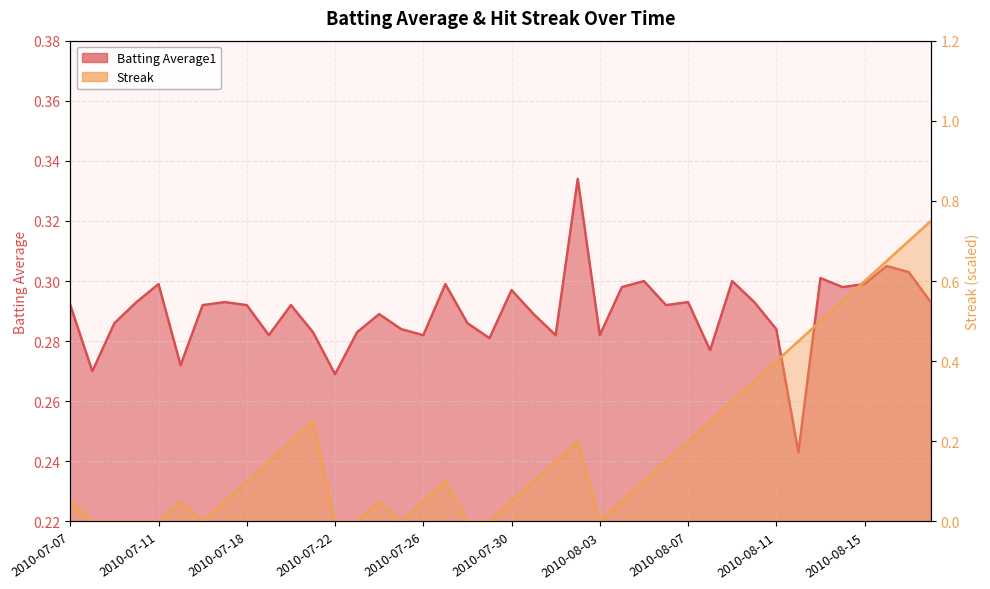

List the labels in order of Batting Average1 value, largest first.

2010-08-02, 2010-08-16, 2010-08-17, 2010-08-13, 2010-08-05, 2010-08-09, 2010-07-11, 2010-07-27, 2010-08-15, 2010-08-04, 2010-08-14, 2010-07-30, 2010-07-10, 2010-07-17, 2010-08-07, 2010-08-10, 2010-08-18, 2010-07-07, 2010-07-16, 2010-07-18, 2010-07-20, 2010-08-06, 2010-07-24, 2010-07-31, 2010-07-09, 2010-07-28, 2010-07-25, 2010-08-11, 2010-07-21, 2010-07-23, 2010-07-19, 2010-07-26, 2010-08-01, 2010-08-03, 2010-07-29, 2010-08-08, 2010-07-15, 2010-07-08, 2010-07-22, 2010-08-12